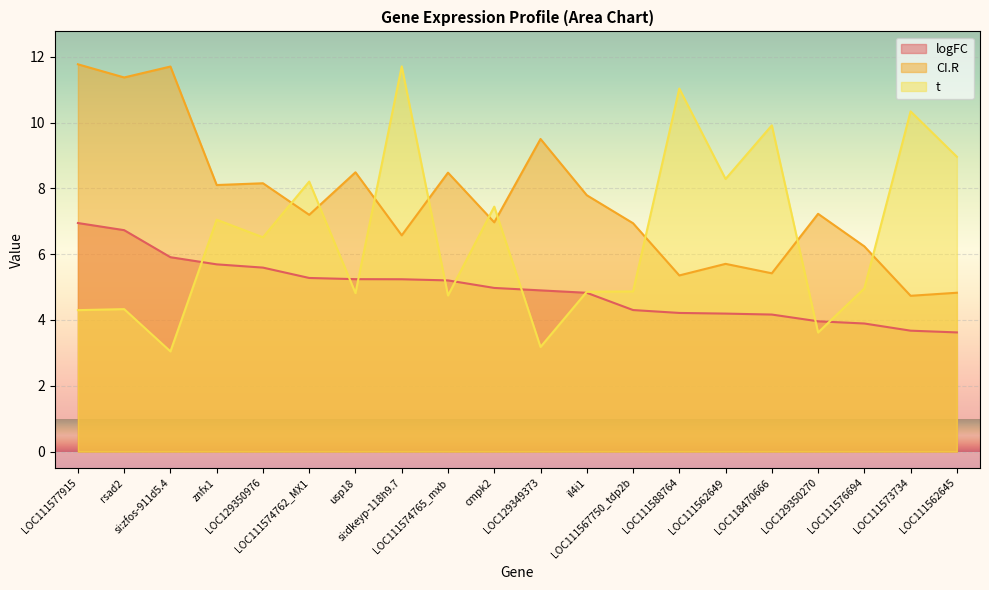

The logFC series shows 5.9 at si:zfos-911d5.4. True or false?

True